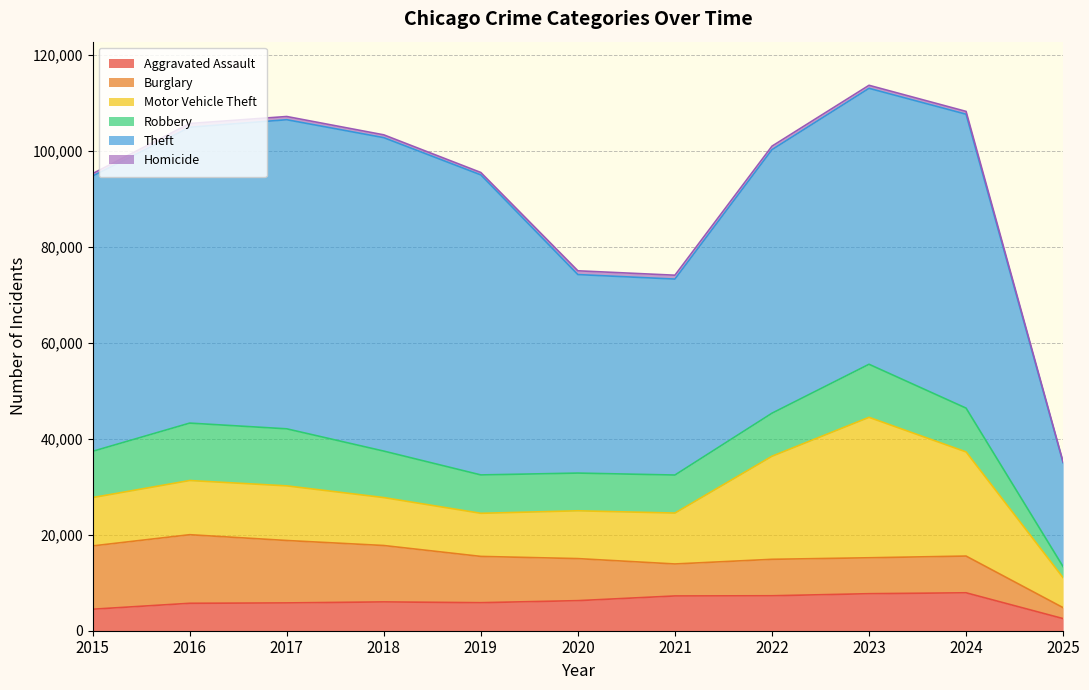

Which series has the widest spread of values?

Theft